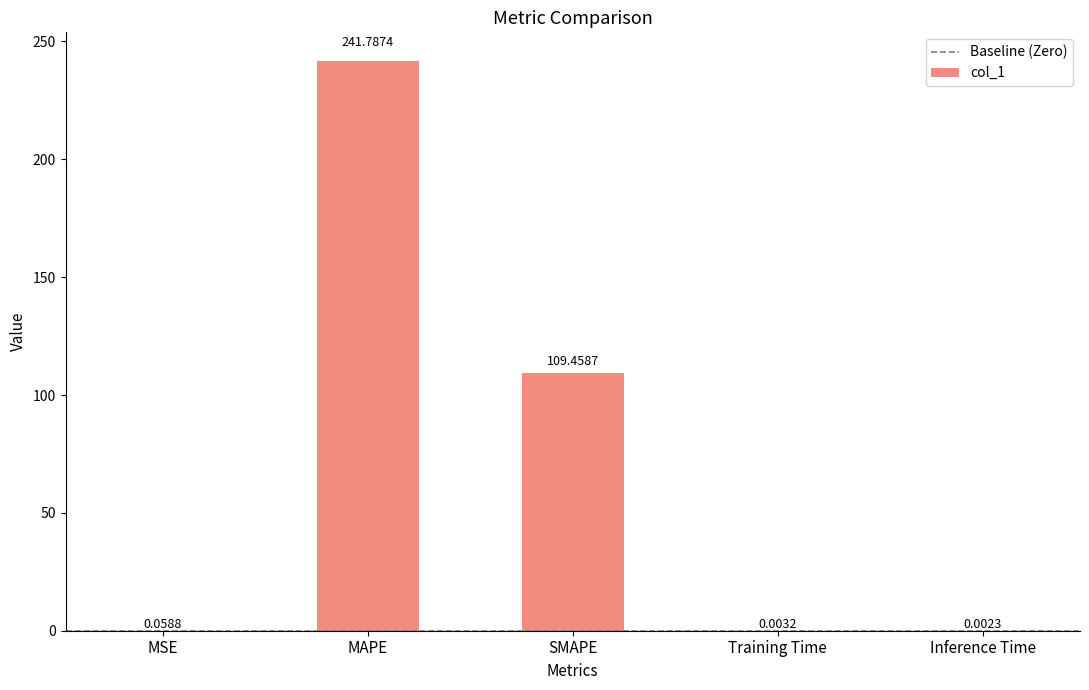

Where is the data nearest to the value 120?

SMAPE